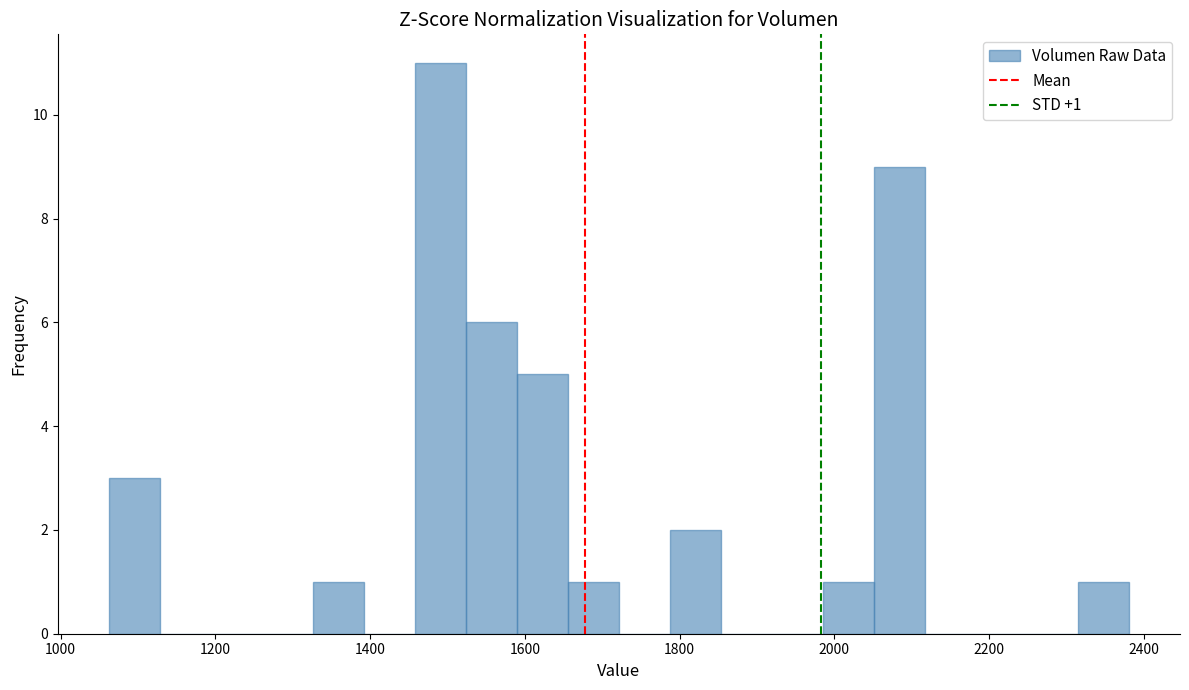

Around what value on the x-axis is the tallest bar? Give the approximate position of its centre, as read against the axis.

1500